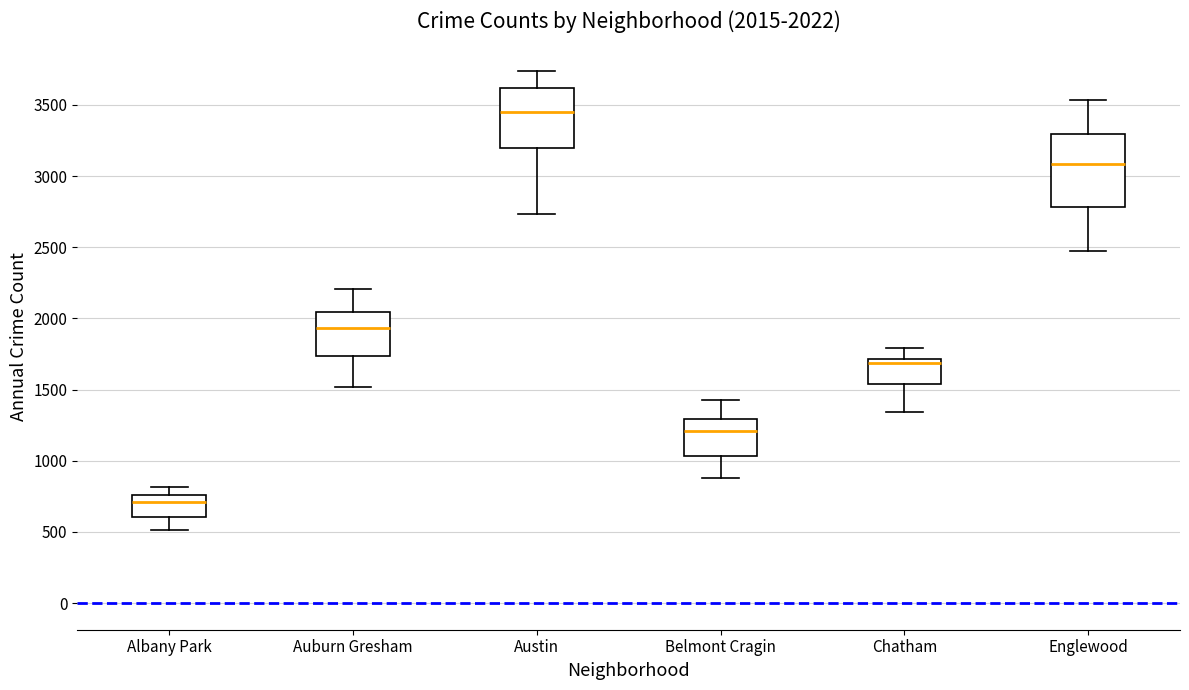

Which box has the lowest median line?

Albany Park